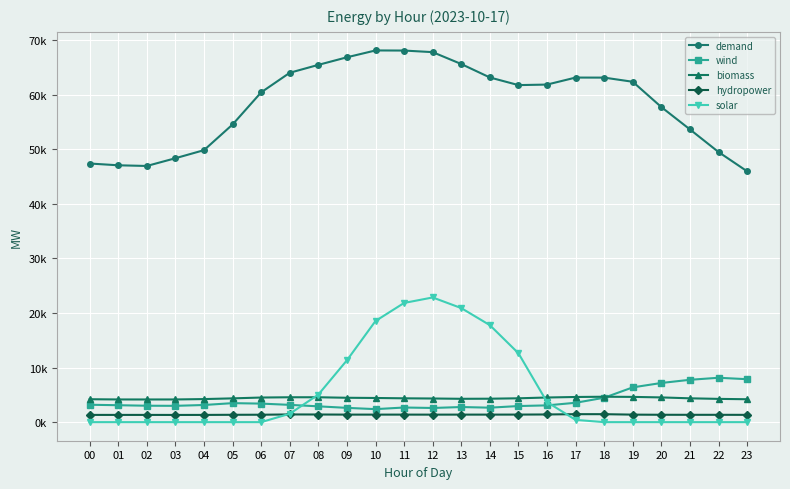

Does the chart have visible grid lines?

Yes